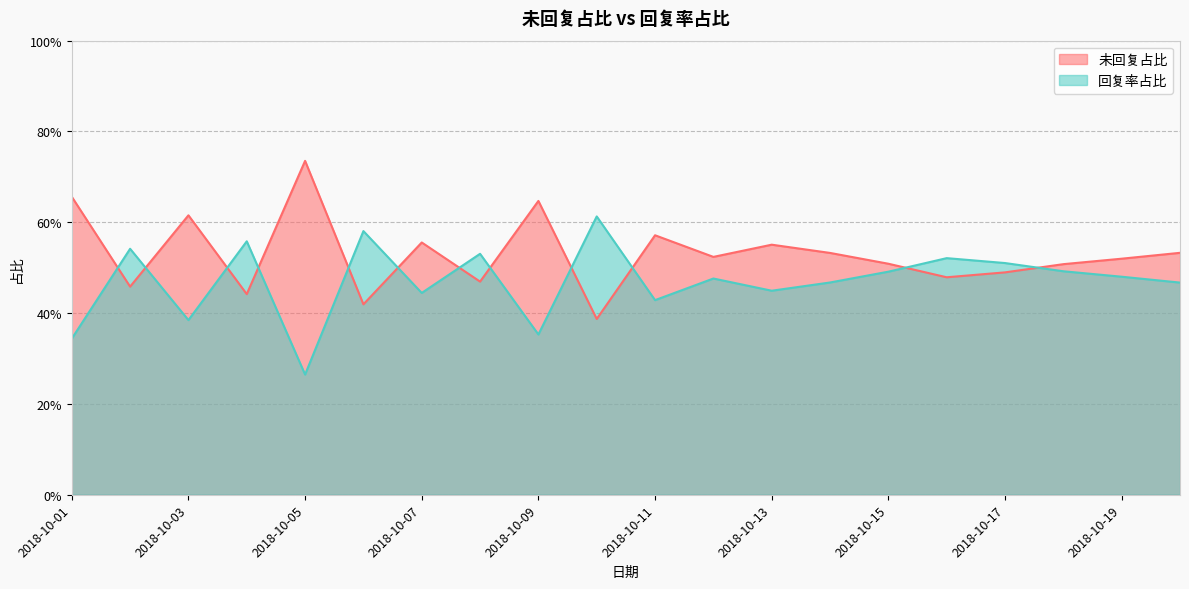

List the labels in order of 回复率占比 value, largest first.

2018-10-10, 2018-10-06, 2018-10-04, 2018-10-02, 2018-10-08, 2018-10-16, 2018-10-17, 2018-10-18, 2018-10-15, 2018-10-19, 2018-10-12, 2018-10-14, 2018-10-20, 2018-10-13, 2018-10-07, 2018-10-11, 2018-10-03, 2018-10-09, 2018-10-01, 2018-10-05